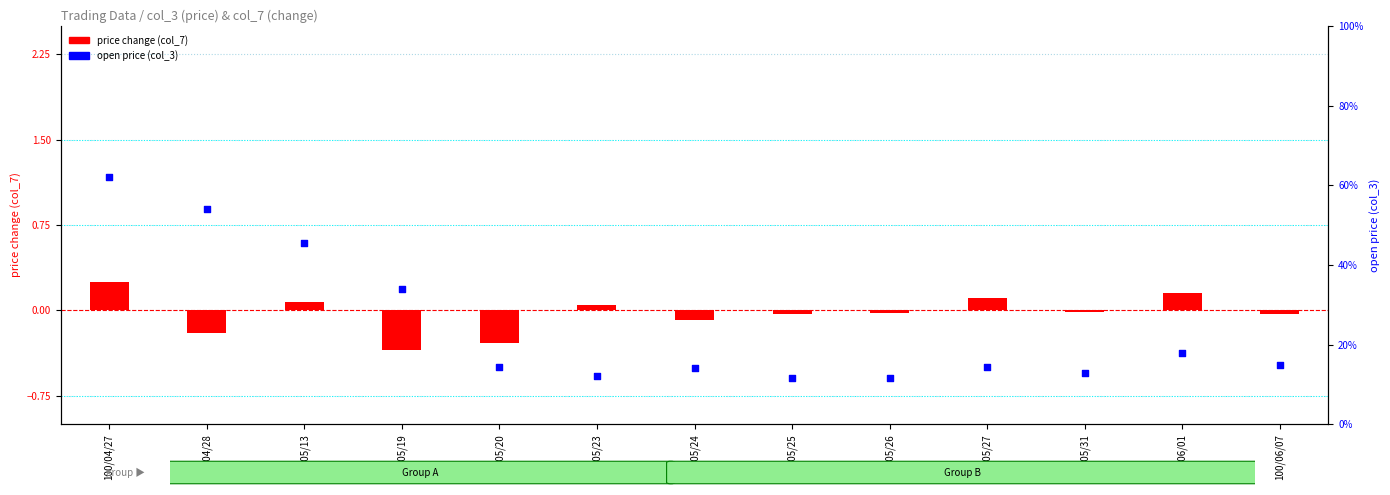

What are all the series names shown in the legend?

price change (col_7), open price (col_3)